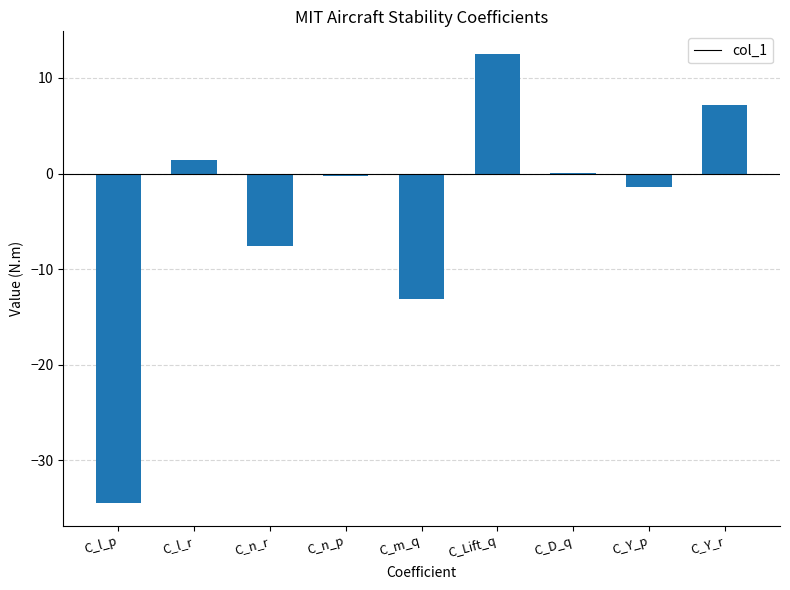

How many data points does each series have?

9